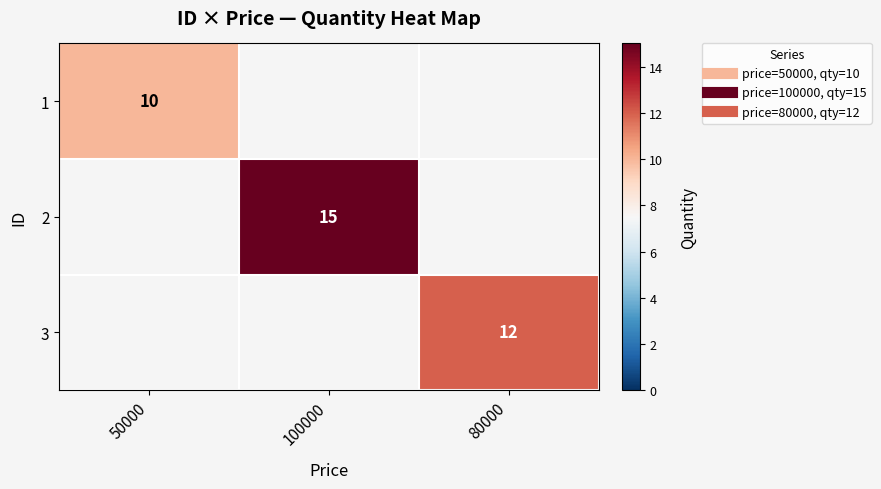

Which category has the highest value in the 2 series?

50000